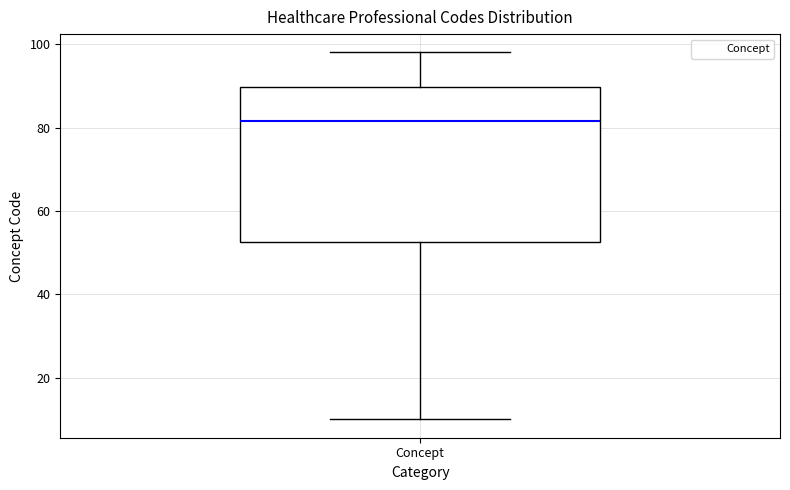

Read this box plot against the y-axis: the position of the median line, the range covered by the box, and the ends of both whiskers. The values are not printed on the chart, so give them approximately, as read against the axis.

median 82, box 52 to 90, whiskers 10 to 98